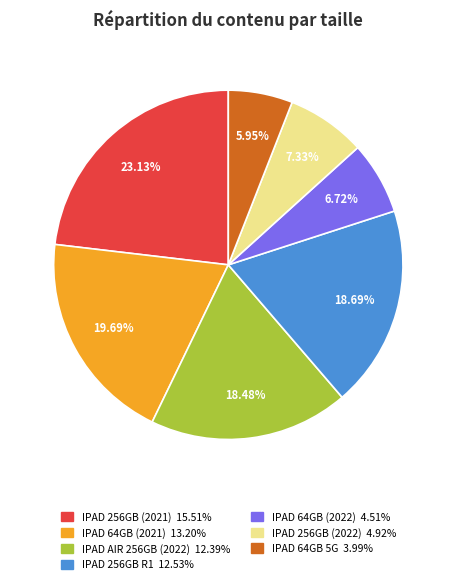

Is there any slice that represents more than half of the pie?

No